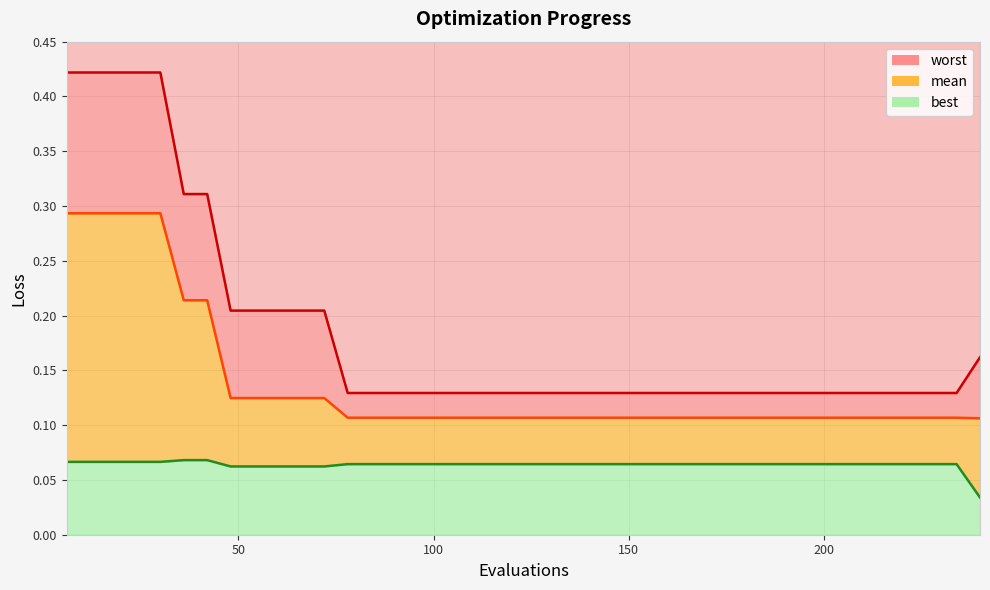

True or false: worst_line has more than 1 points higher than both neighbors.

False